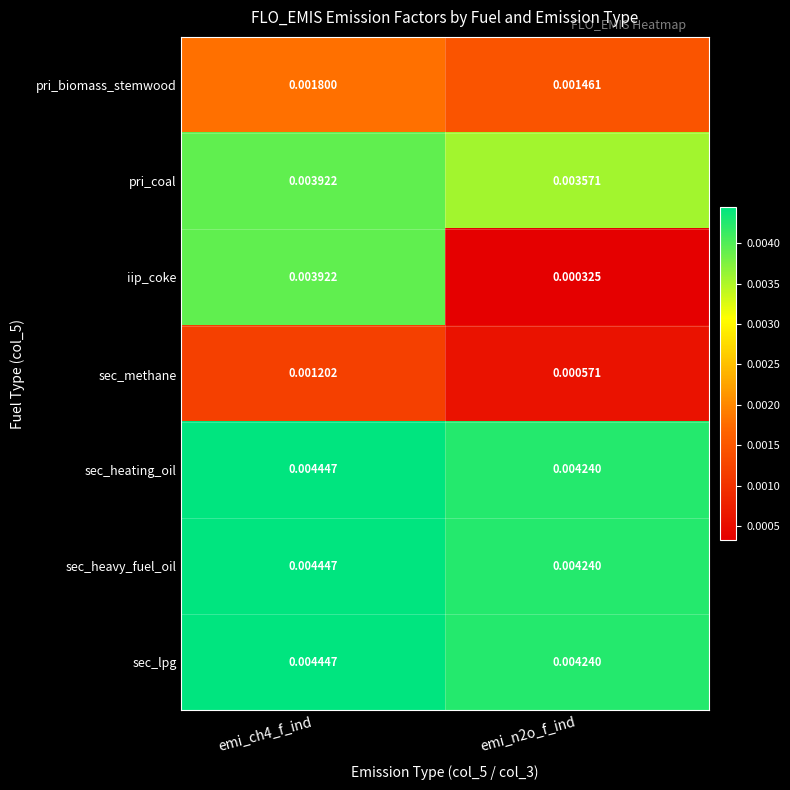

At how many categories does at least one series exceed 0?

2